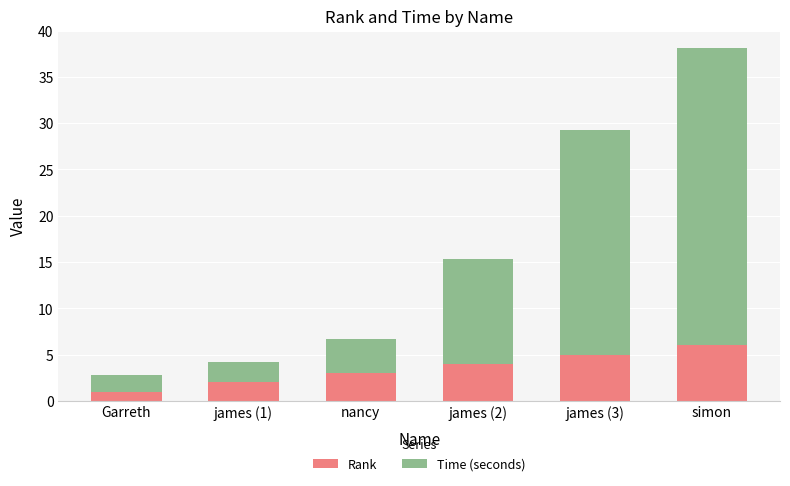

At which label does Rank reach its peak?

simon